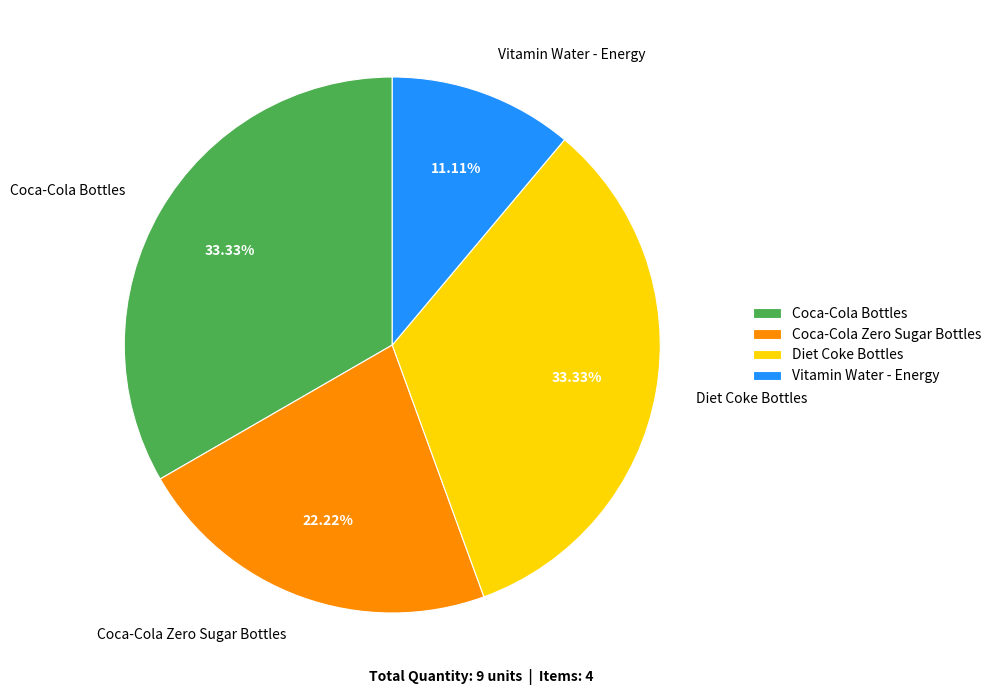

To the nearest percent, what is the difference between the Coca-Cola Bottles and Vitamin Water - Energy slice percentages?

22%